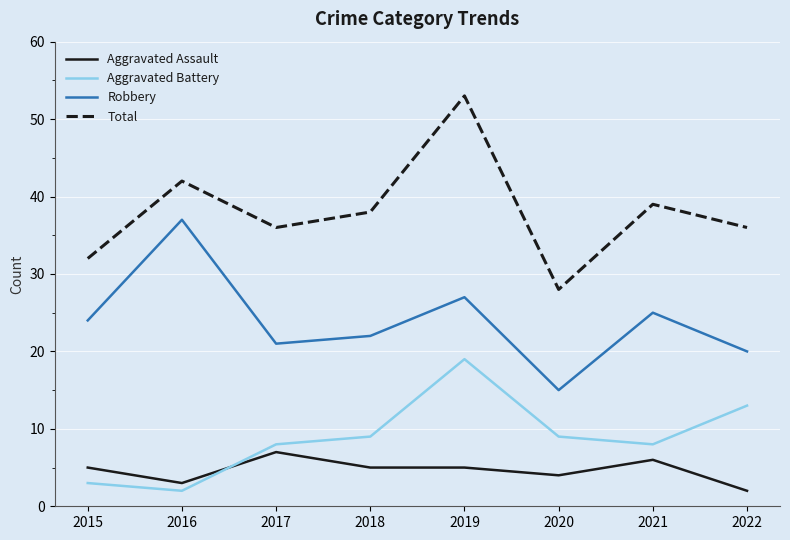

True or false: Total and Aggravated Assault intersect in this chart.

False